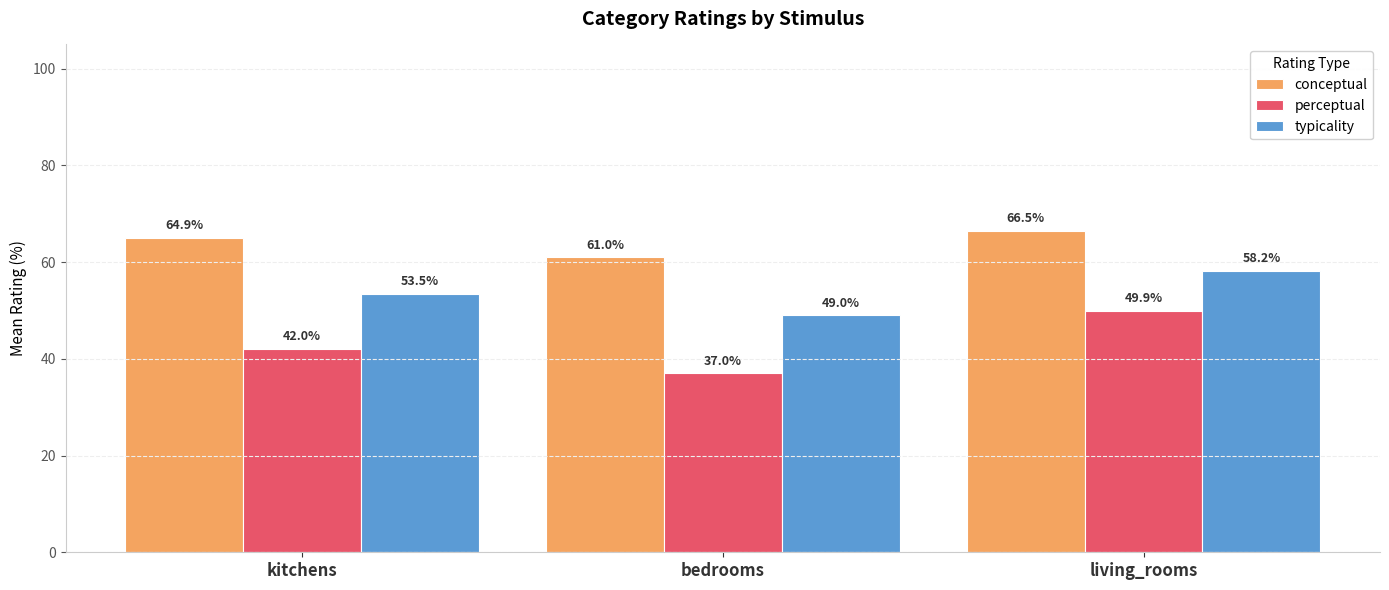

What is the difference between the maximum and minimum values in the perceptual series?

12.9